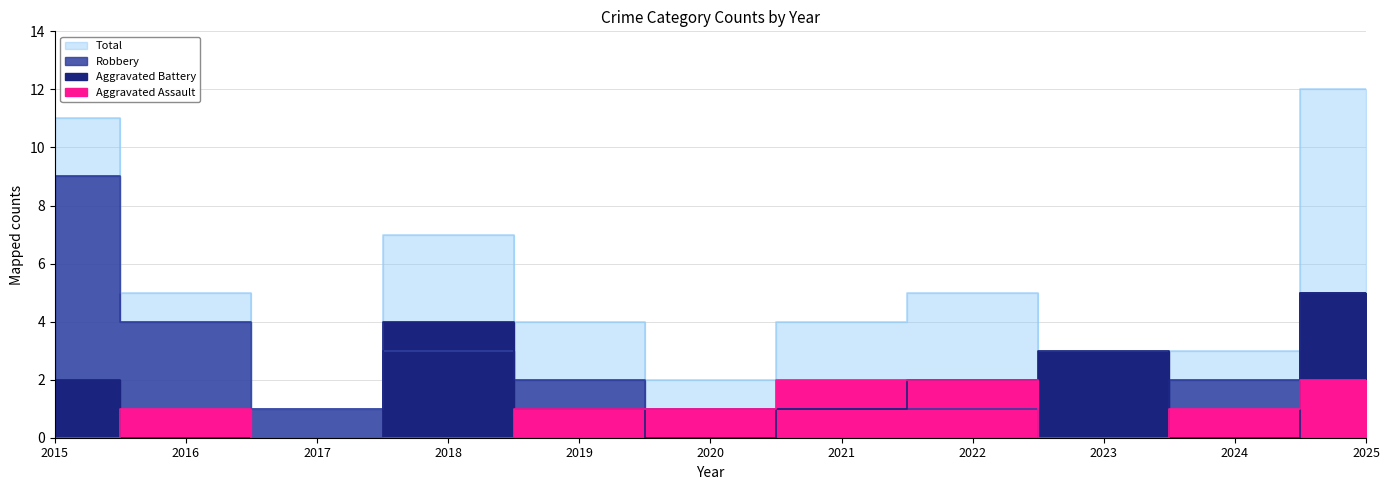

List the series in order of their overall mean, lowest first.

Aggravated Assault, Aggravated Battery, Robbery, Total